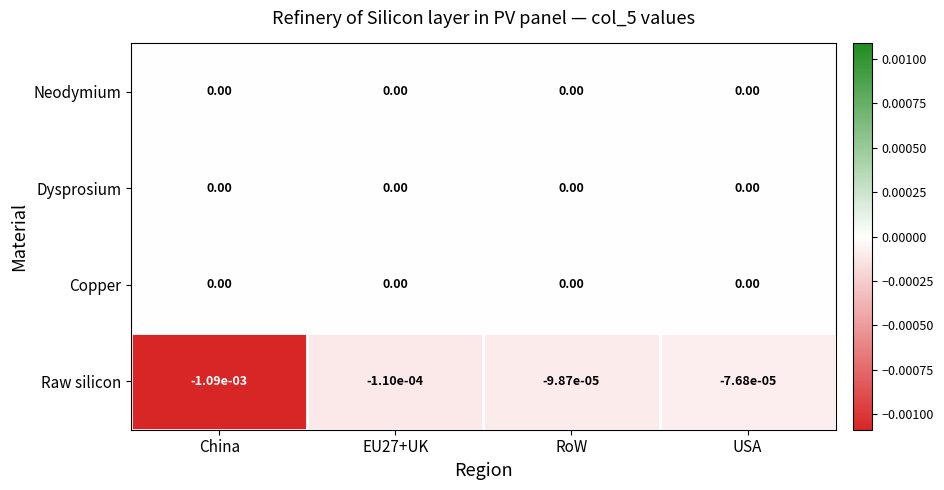

Which series has the largest range (max minus min)?

Raw silicon